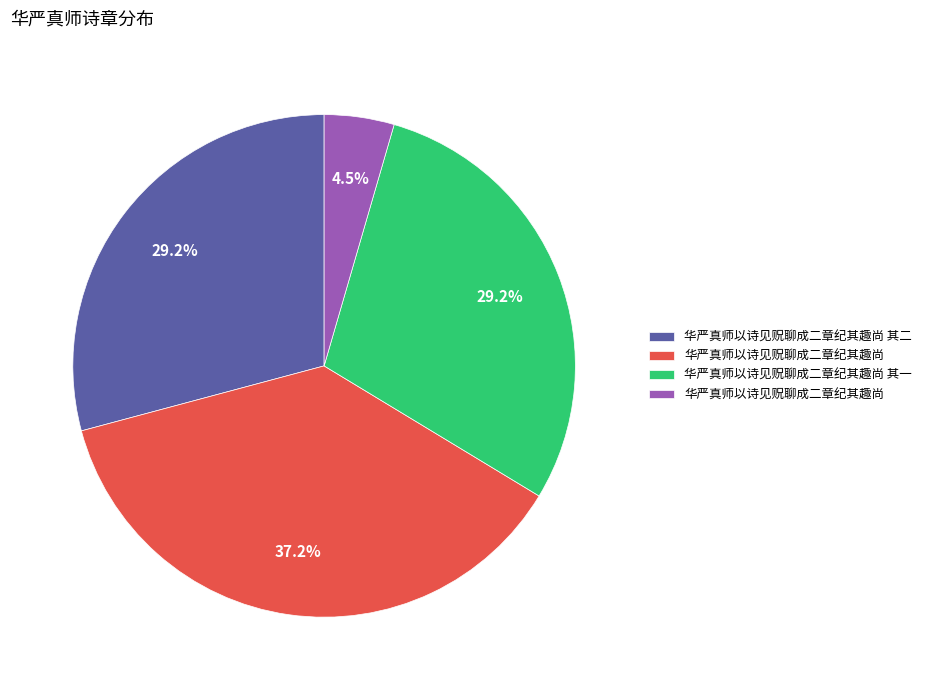

Is there any slice that represents more than half of the pie?

No